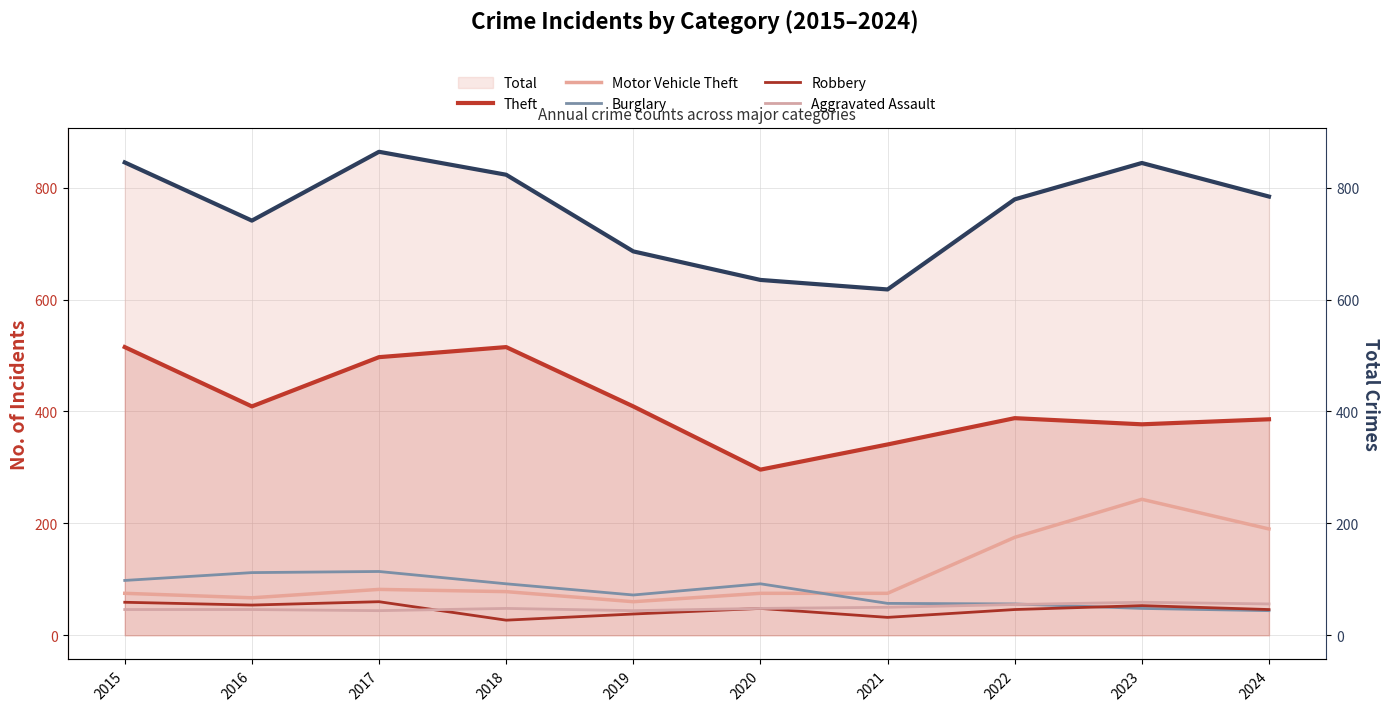

Which label corresponds to the smallest value in the chart?

2018